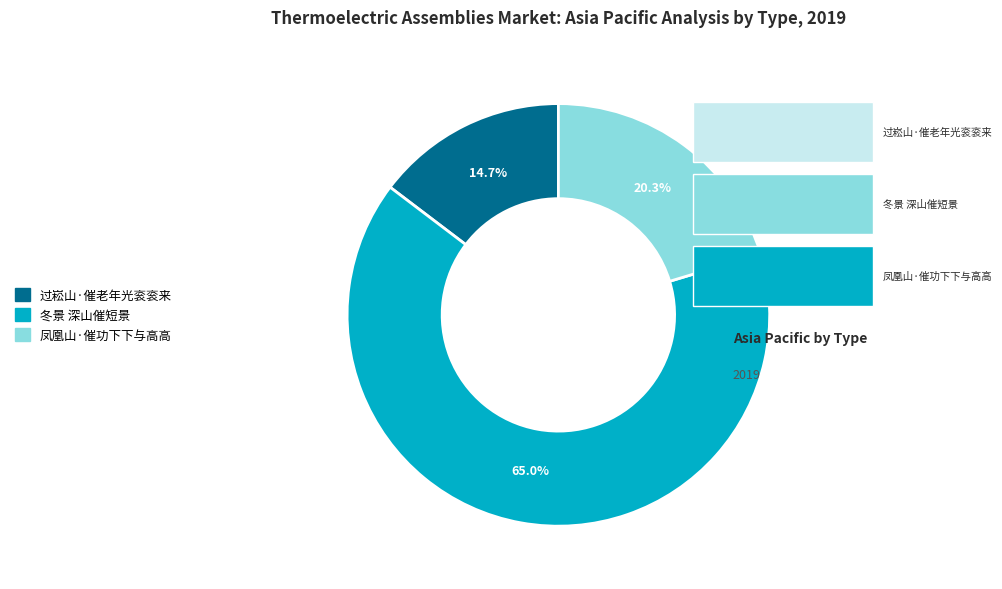

How much of the chart is everything except 冬景 深山催短景?

35.0%